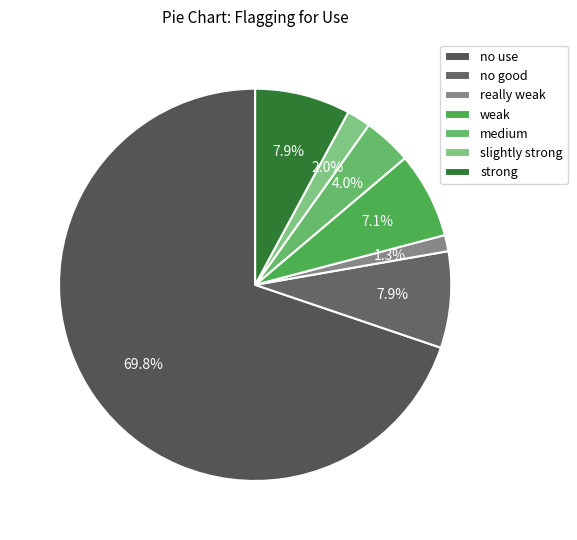

Rank the categories by value from highest to lowest.

no use, no good, strong, weak, medium, slightly strong, really weak